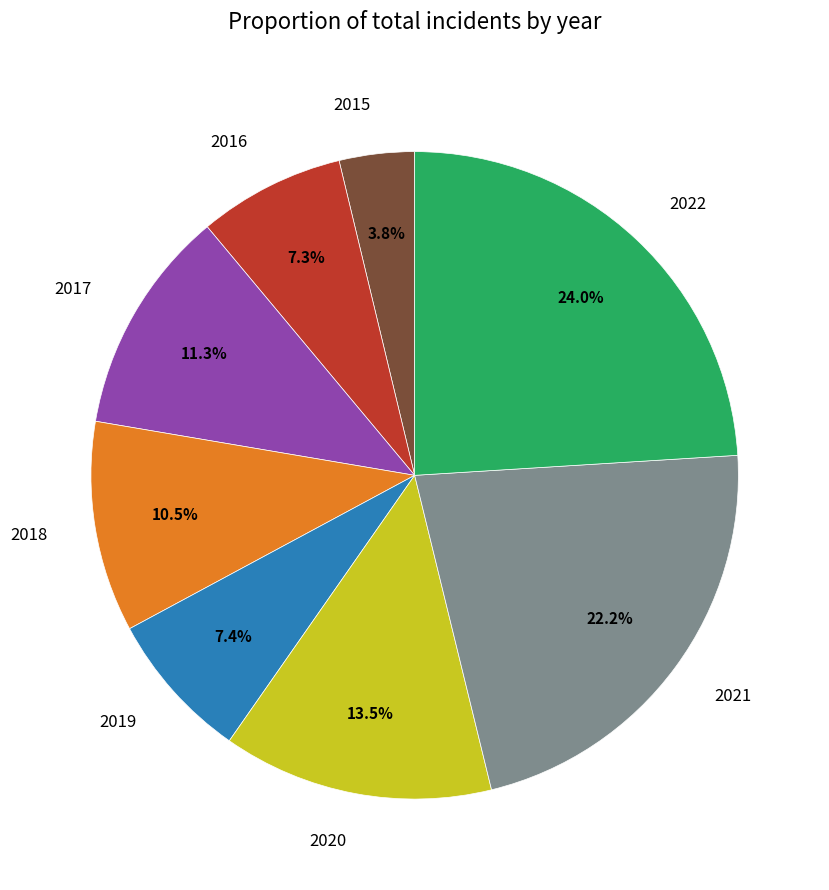

What is the total percentage of 2022 and 2018?

34.5%